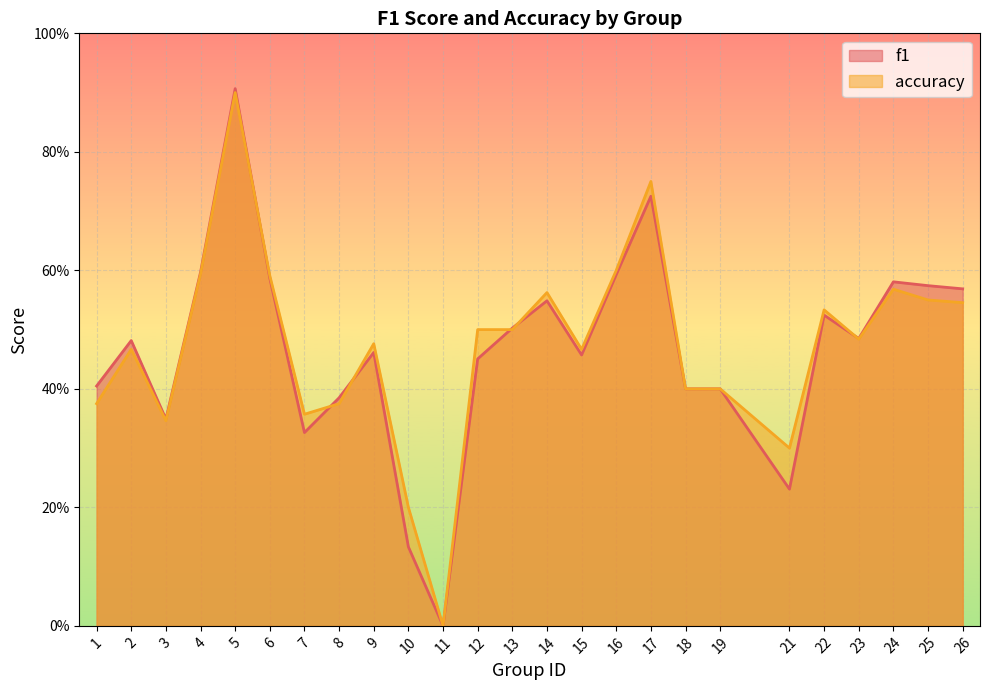

How many lines are shown in the chart?

2